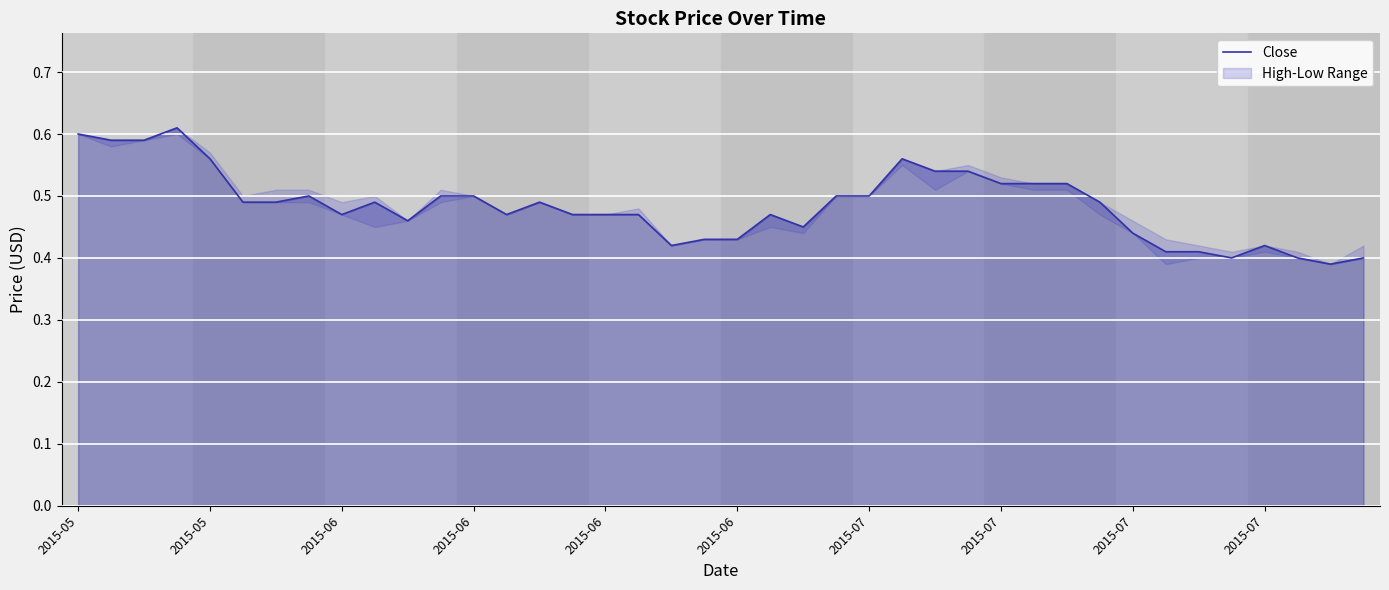

What is the approximate value at 17?

0.5